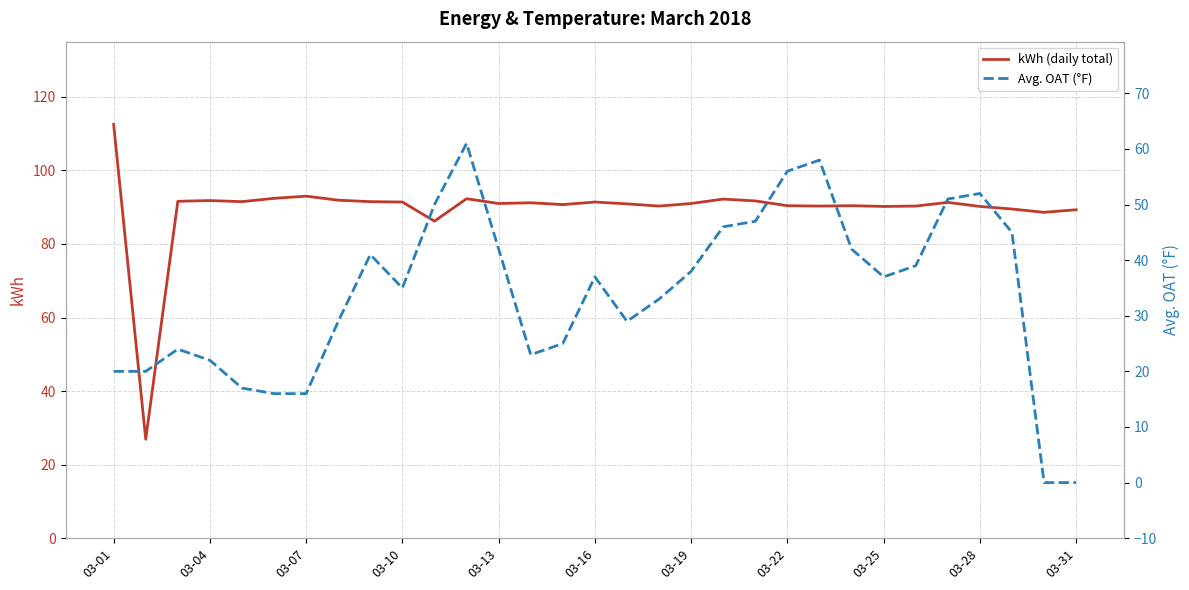

True or false: kWh (daily total) and Avg. OAT (°F) intersect in this chart.

False